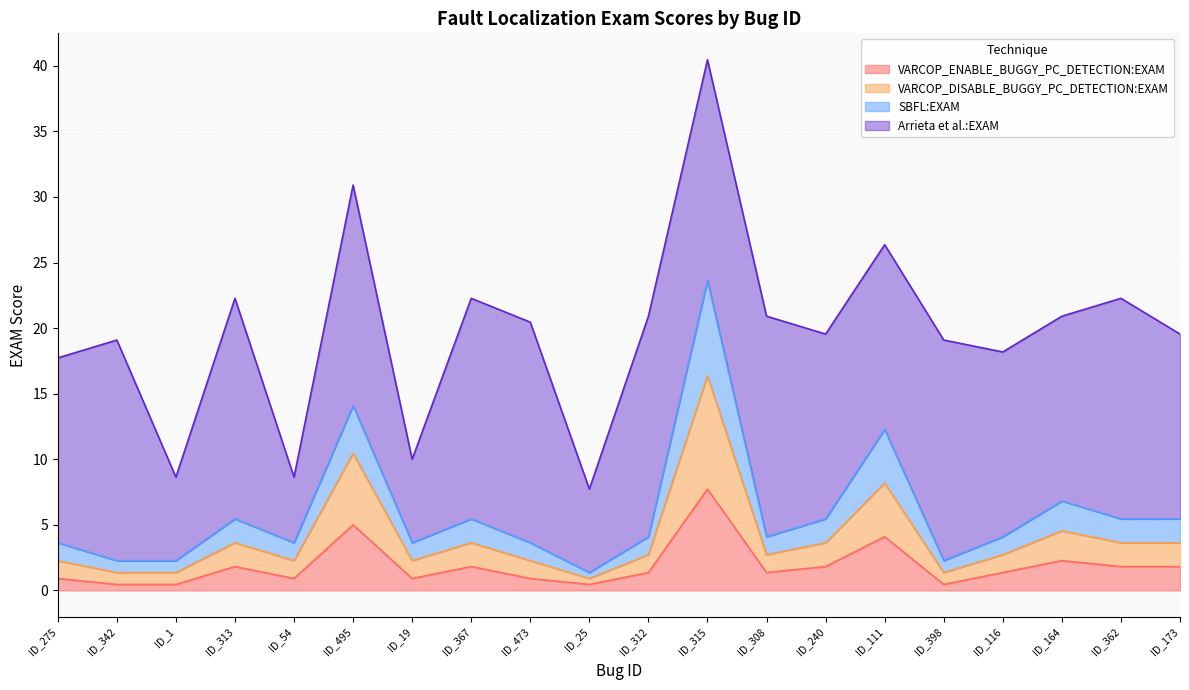

At which category is the sum across all series the highest?

ID_315